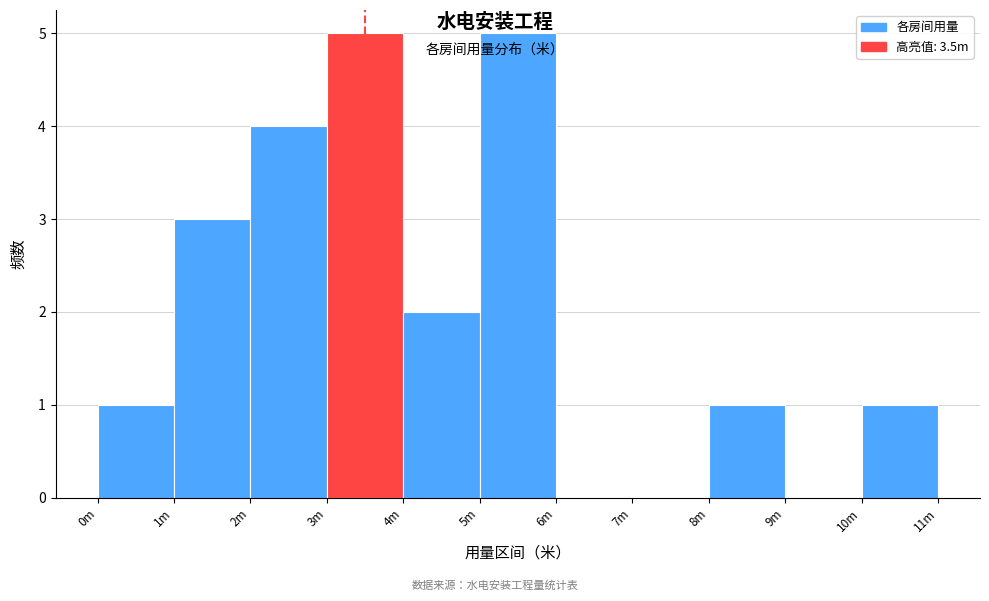

Reading left to right, extract all data points from this chart.

0m=1	1m=3	2m=4	3m=5	4m=2	5m=5	6m=0	7m=0	8m=1	9m=0	10m=1